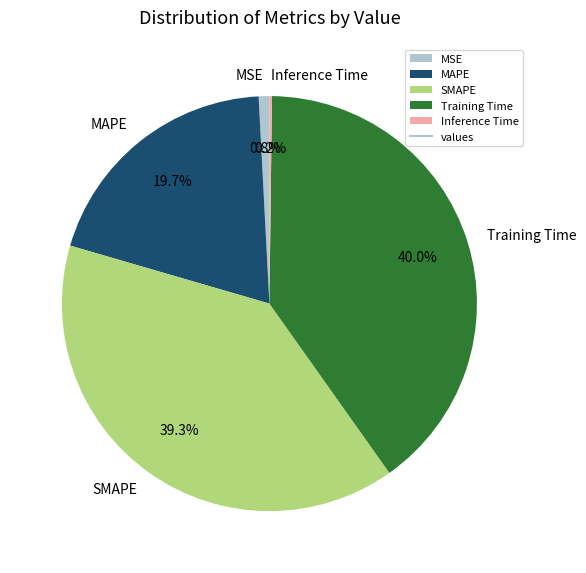

To the nearest percent, what is the difference between the MSE and MAPE slice percentages?

19%